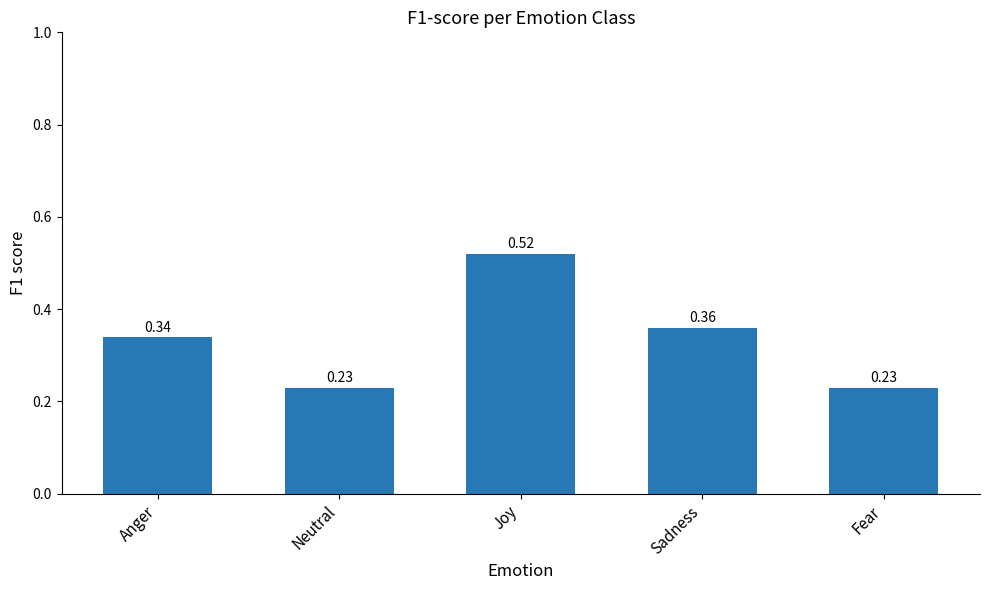

Count the number of categories in the chart.

5